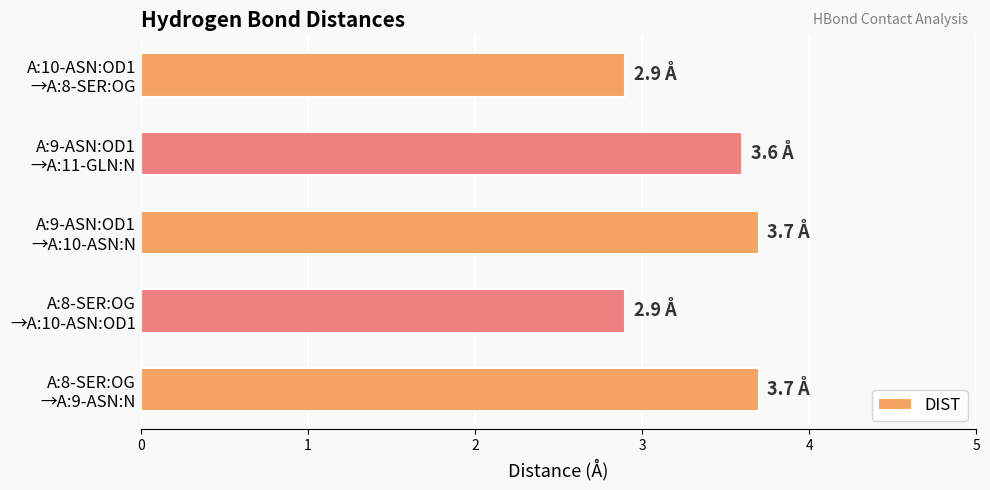

Does the chart contain stacked bars?

No